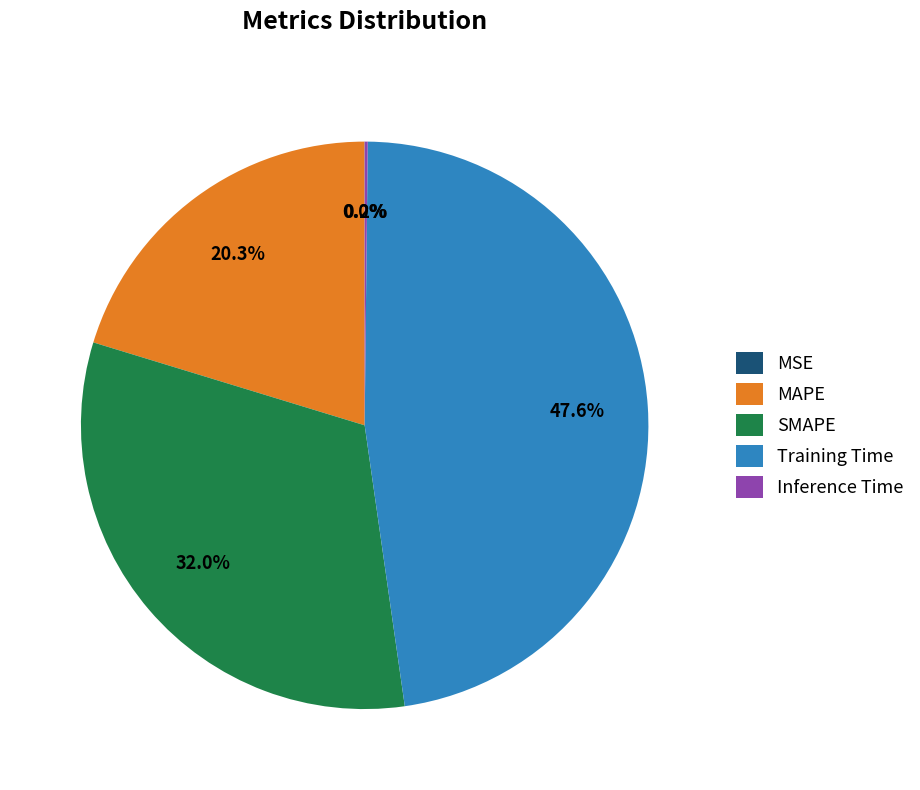

Is the sum of Training Time and MAPE greater than half?

Yes